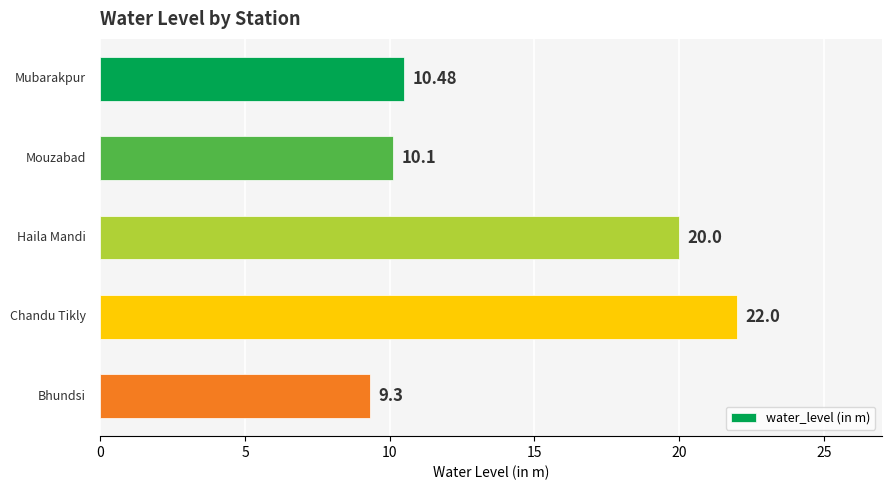

What is the difference between the maximum and minimum values?

12.7